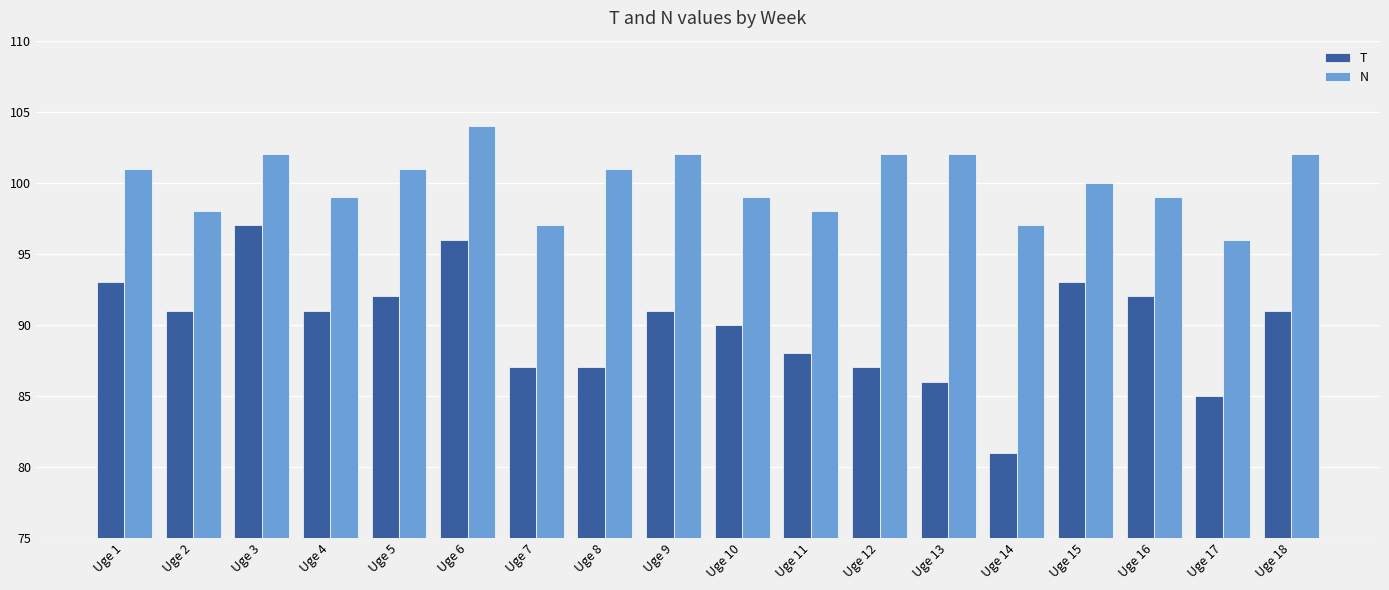

What is the minimum value shown in the chart?

81